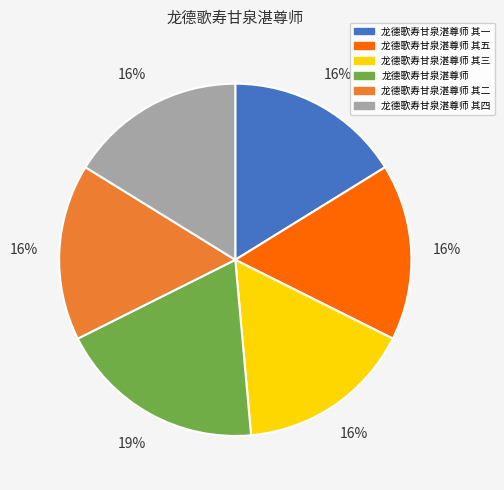

To the nearest percent, what is the average slice percentage?

17%